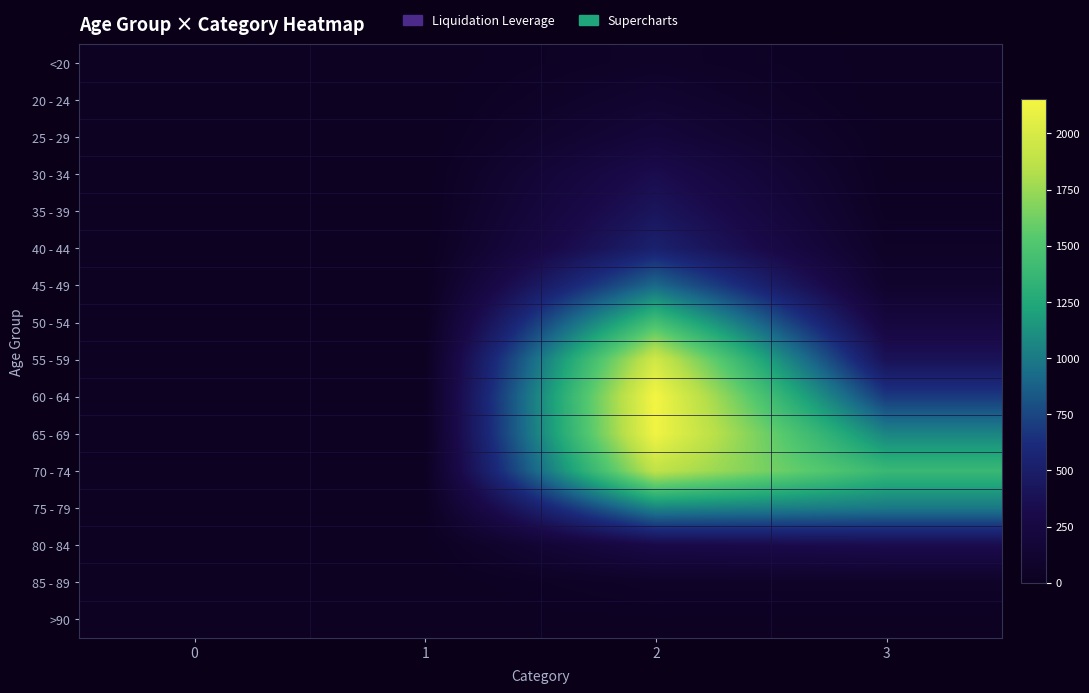

At 3, list the series in order from smallest to largest.

20 - 24, <20, >90, 25 - 29, 30 - 34, 35 - 39, 40 - 44, 85 - 89, 45 - 49, 50 - 54, 80 - 84, 55 - 59, 60 - 64, 75 - 79, 65 - 69, 70 - 74